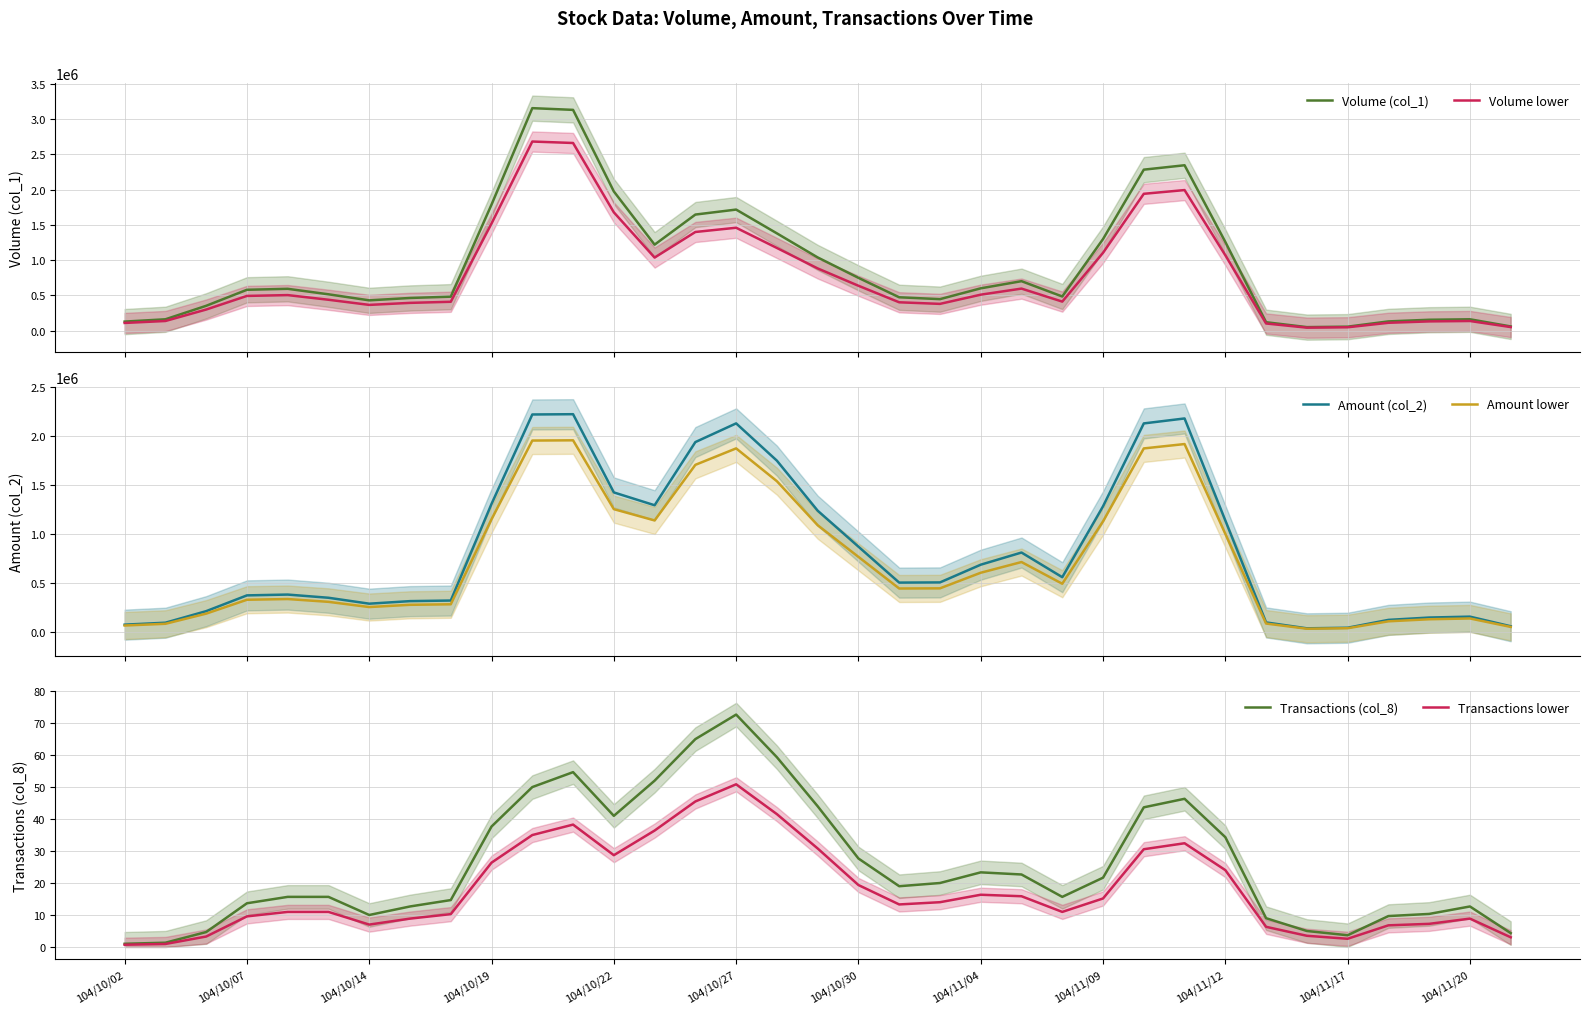

Does the chart display data point markers on the line(s)?

No